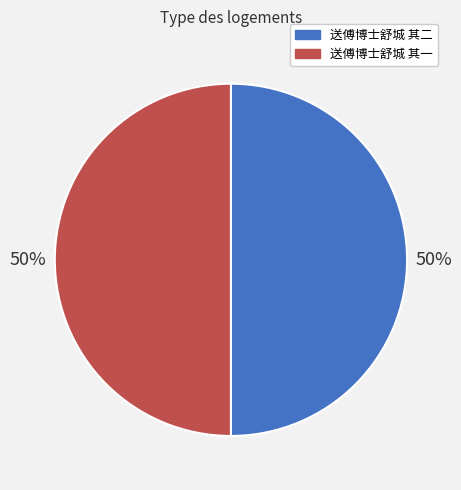

Approximately how many times larger is the value at 送傅博士舒城 其一 compared to 送傅博士舒城 其二?

1.0